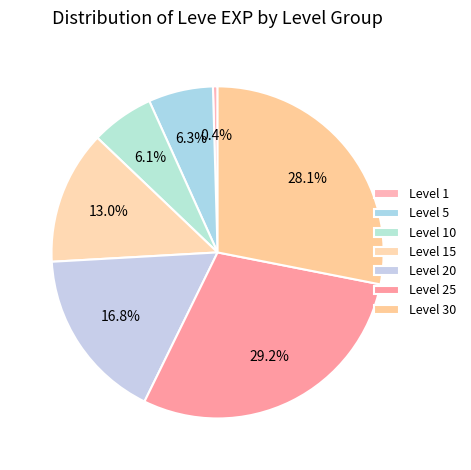

The Level 10 slice represents 12% of the pie. True or false?

False